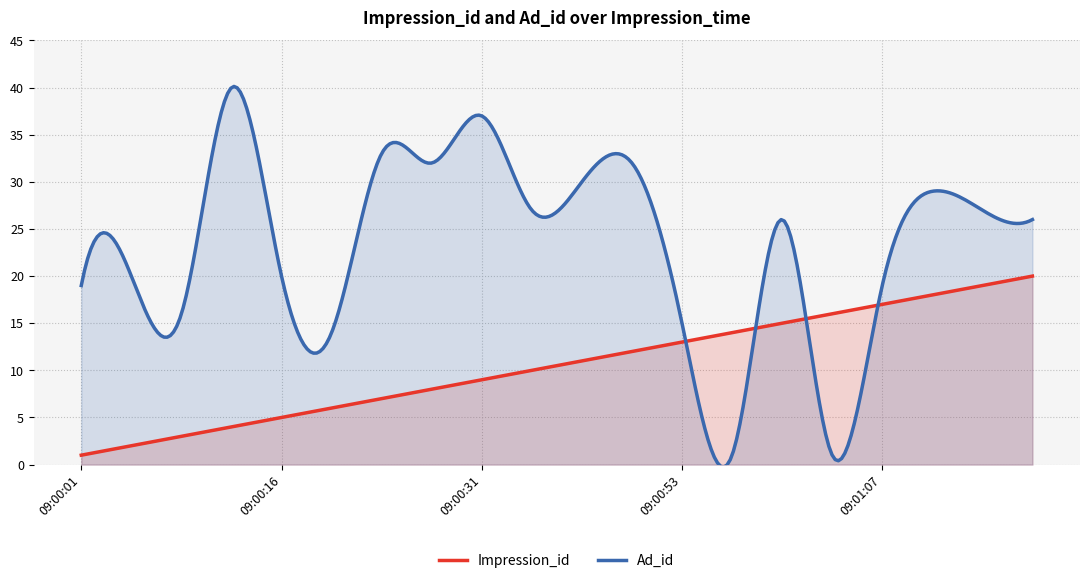

At which label is Impression_id closest to 10?

09:00:33